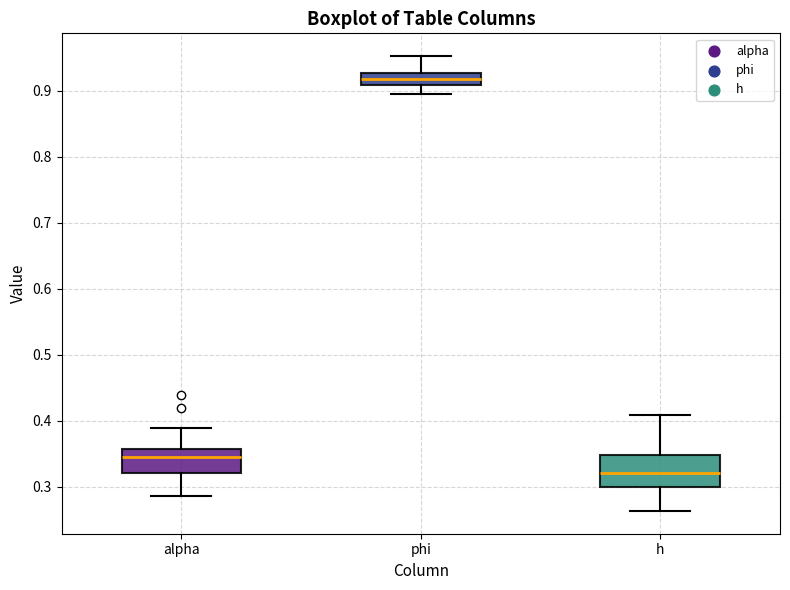

Reading left to right, transcribe this box plot: for each box, give where its median line is, the range the box spans, and where its two whiskers end, as read against the y-axis. The values are not printed on the chart, so give them approximately, as read against the axis.

alpha: median 0.34, box 0.32 to 0.36, whiskers 0.29 to 0.39
phi: median 0.92, box 0.91 to 0.93, whiskers 0.89 to 0.95
h: median 0.32, box 0.30 to 0.35, whiskers 0.26 to 0.41